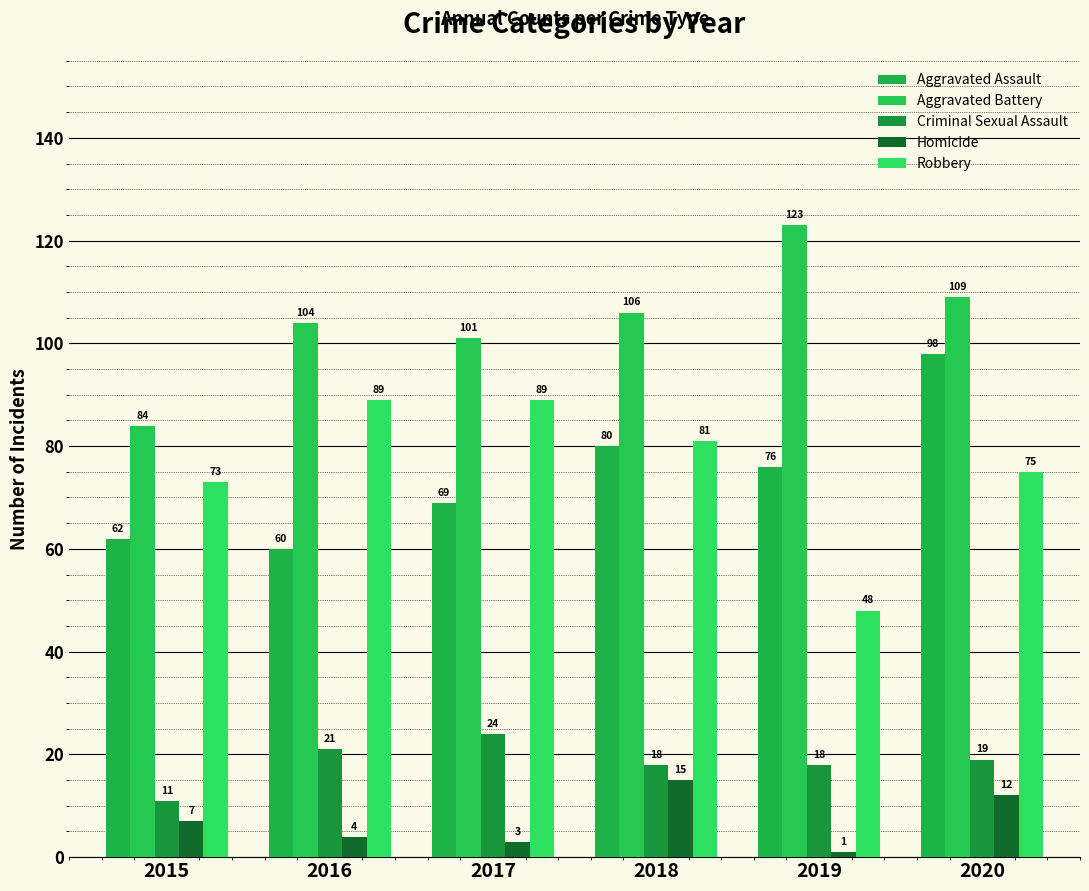

Are the bars horizontal?

No